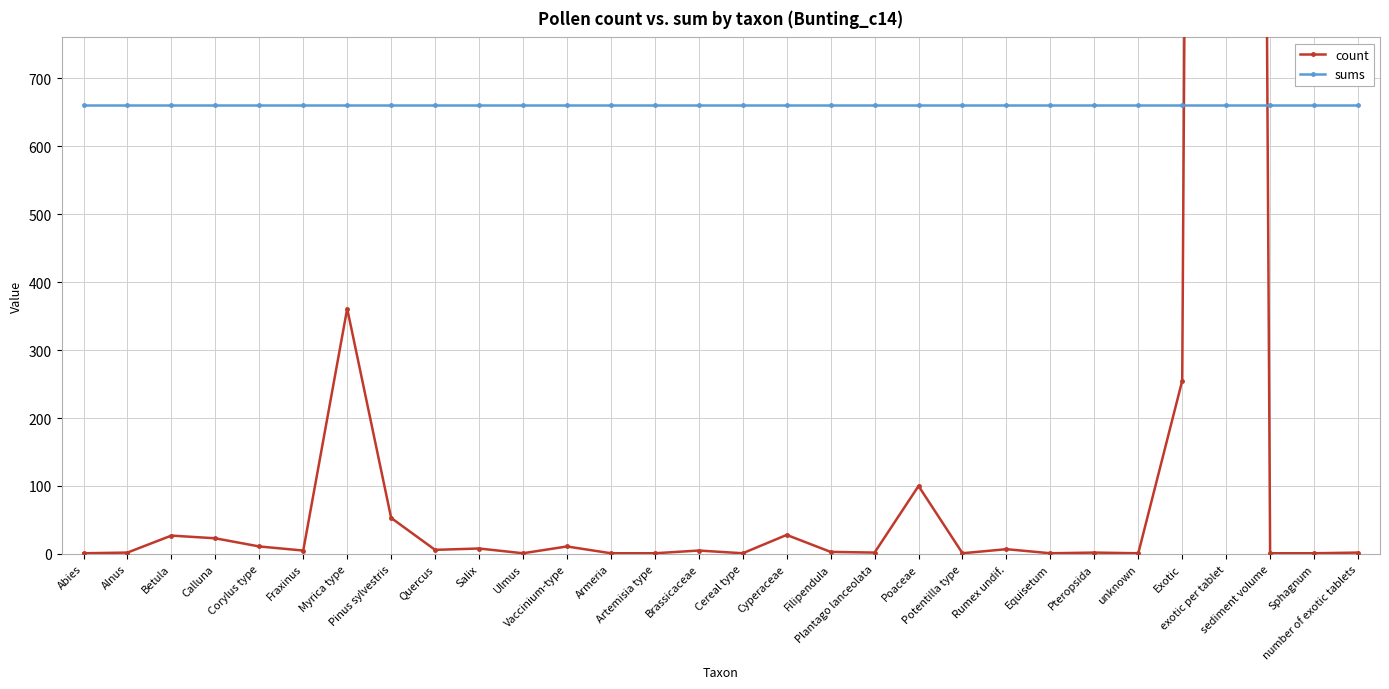

At which label does count reach its minimum?

Abies